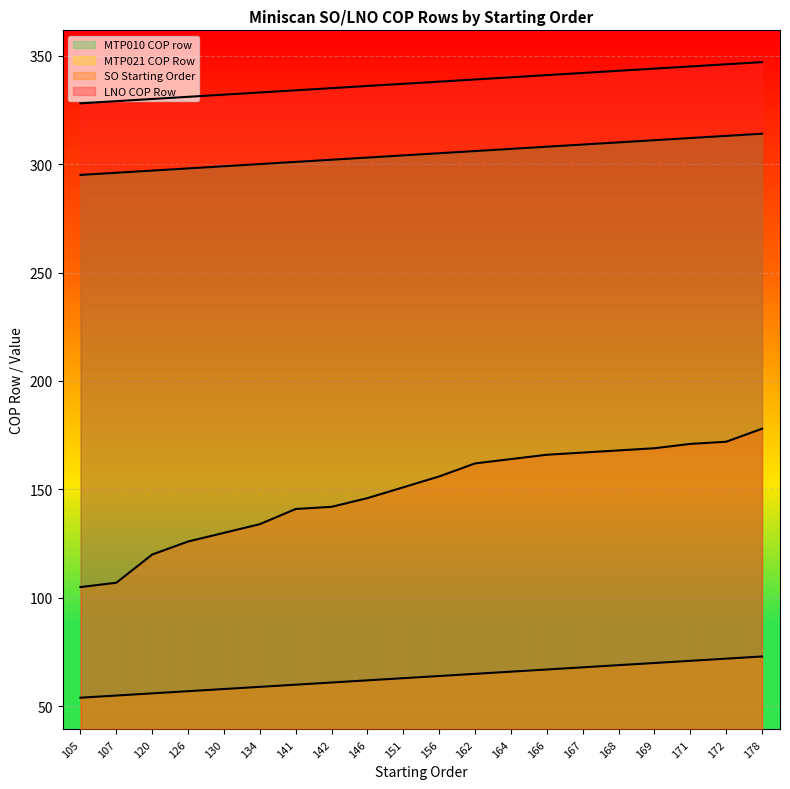

True or false: MTP010 COP row has a value of 76 at 156.

False